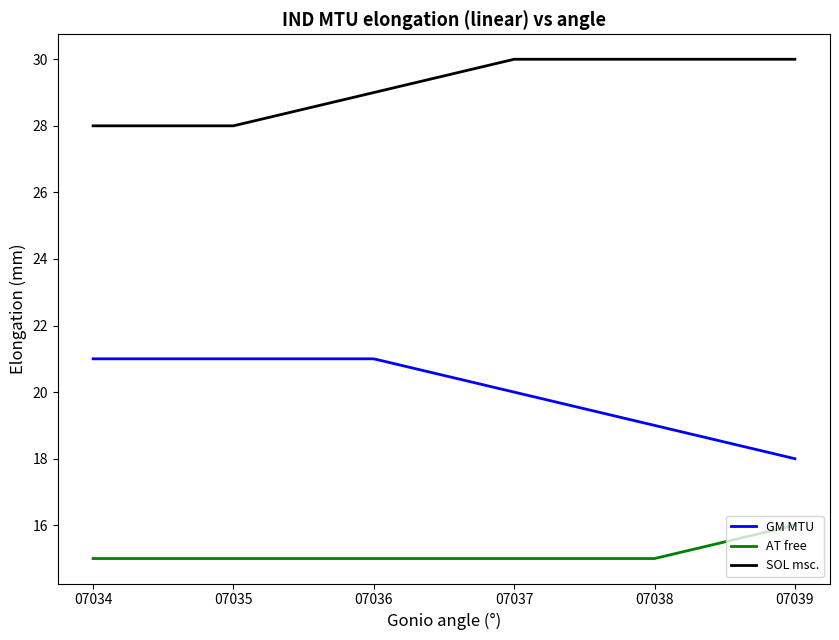

Reading left to right, what are all the values shown in this chart?

GM MTU: 21	21	21	20	19	18
AT free: 15	15	15	15	15	16
SOL msc.: 28	28	29	30	30	30